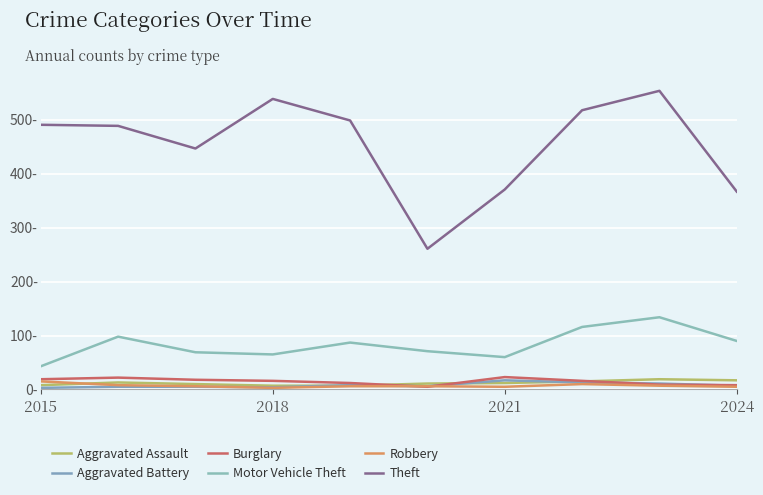

Is this an area chart (filled region under the line)?

No